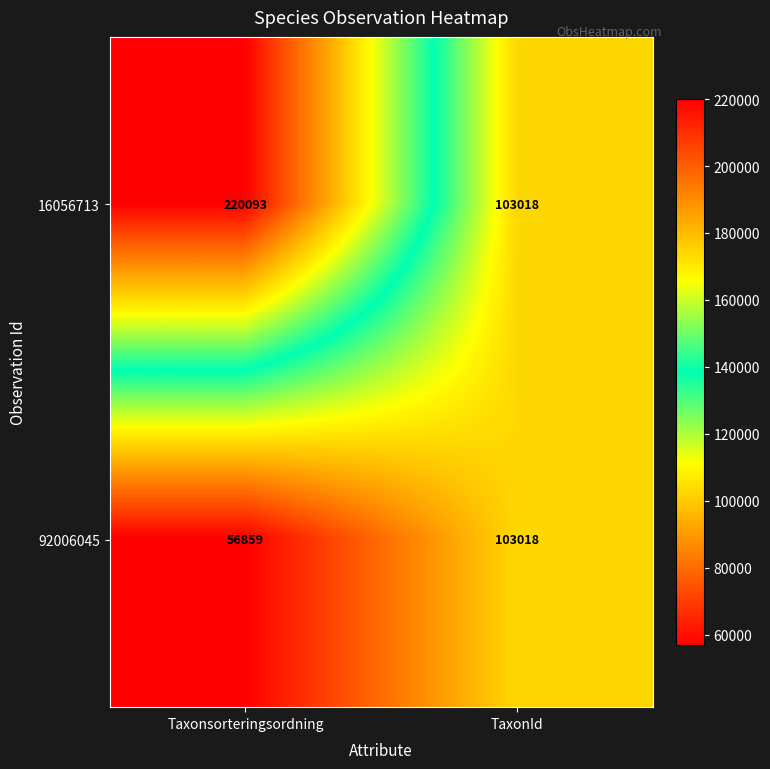

Count the number of data series in this chart.

2